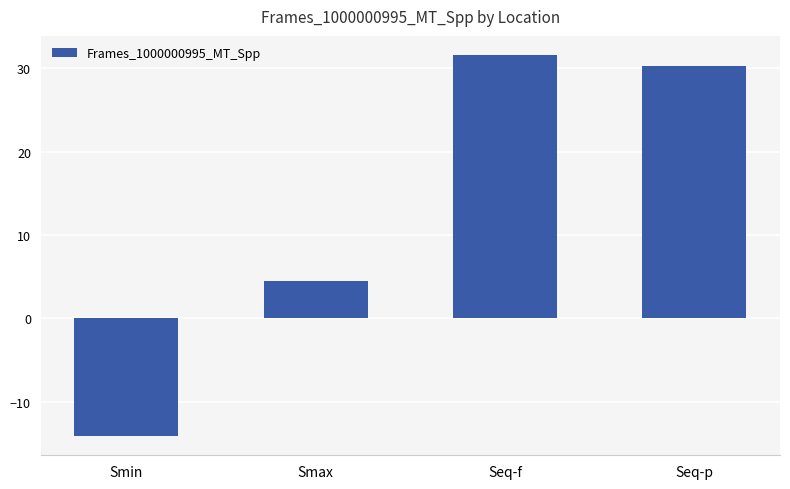

The value at Seq-f is 46.3. True or false?

False